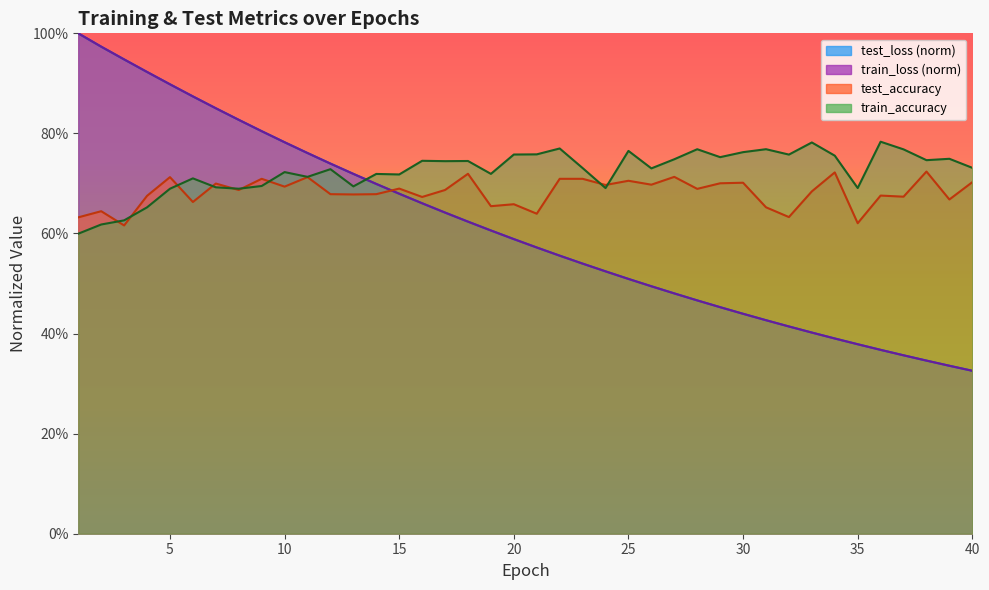

What is the total value across all series at 26?

2.4